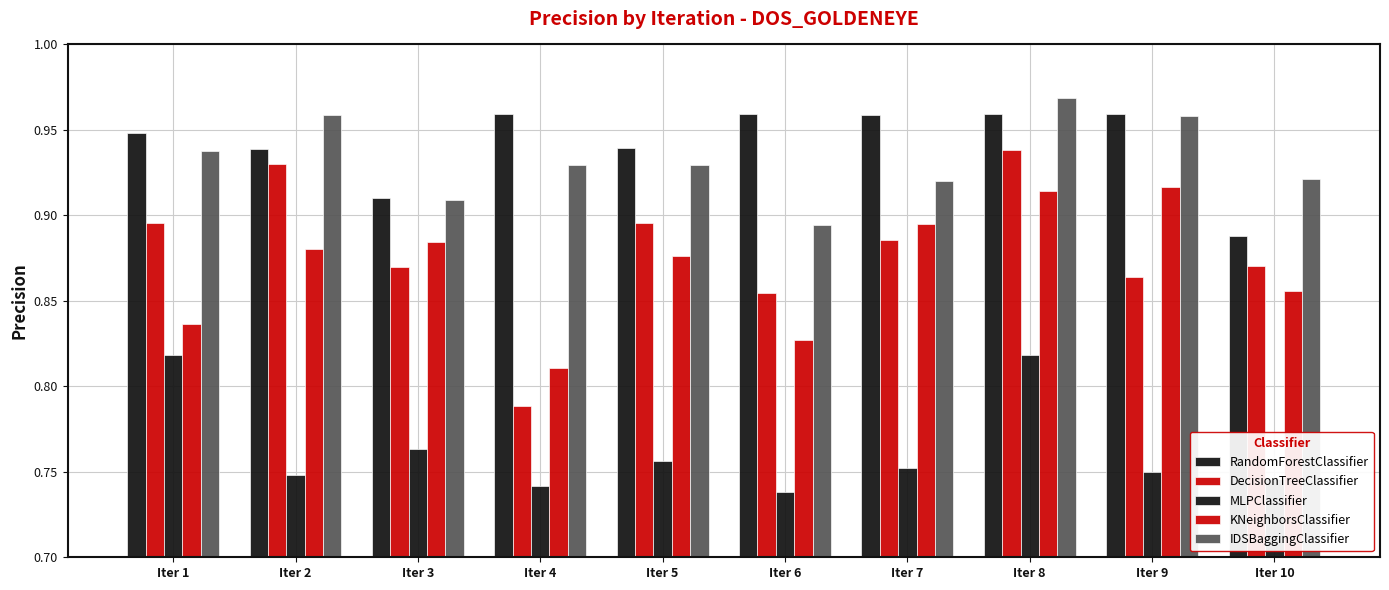

How many distinct data groups are displayed?

5